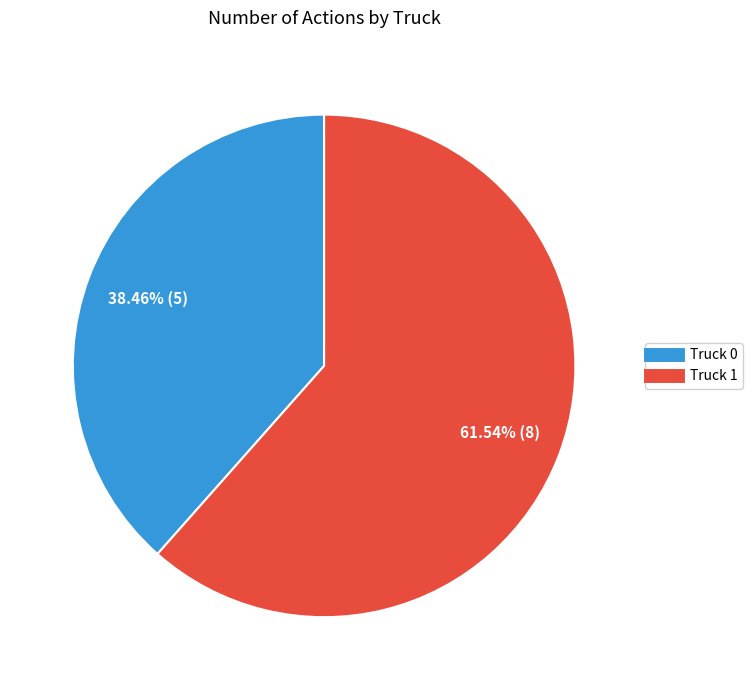

Which slice is the largest?

Truck 1